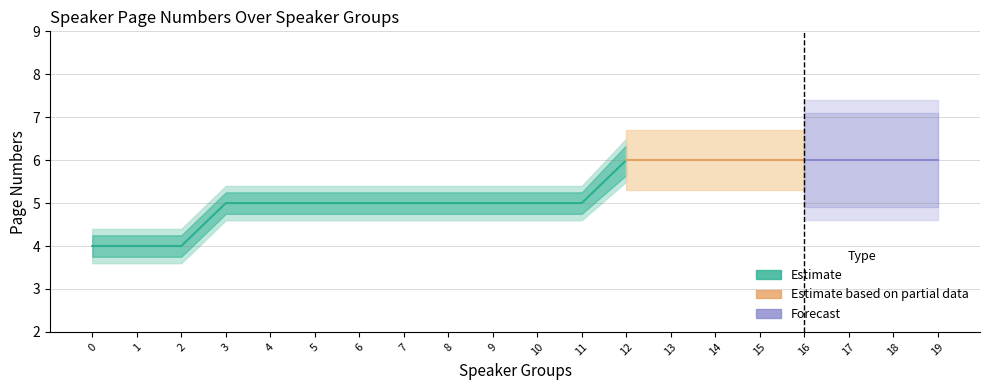

Does the chart have visible grid lines?

Yes